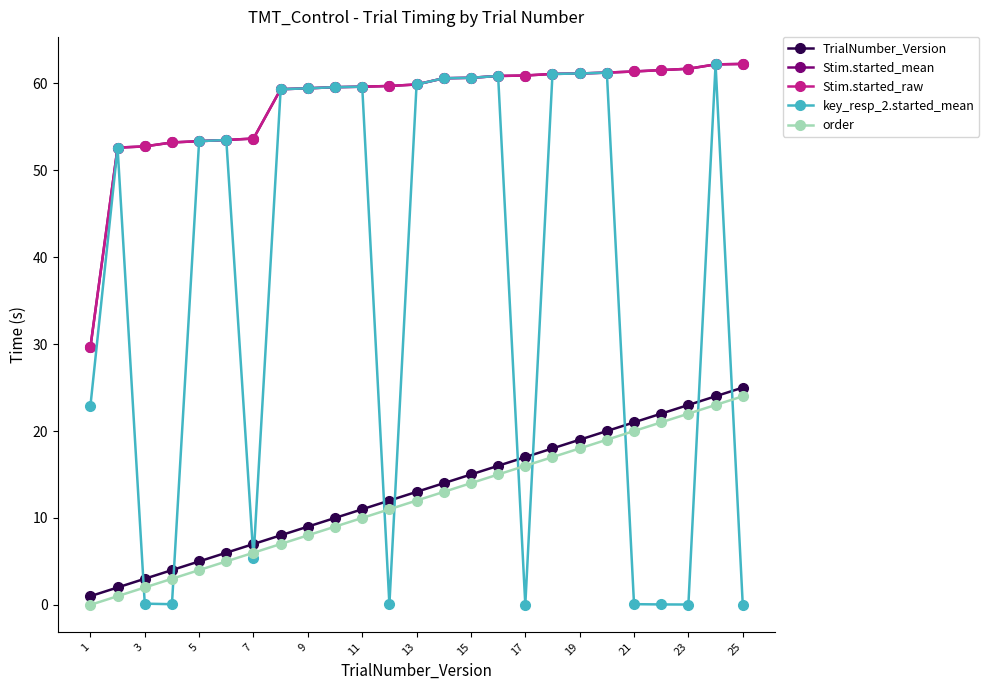

Does the chart display data point markers on the line(s)?

Yes